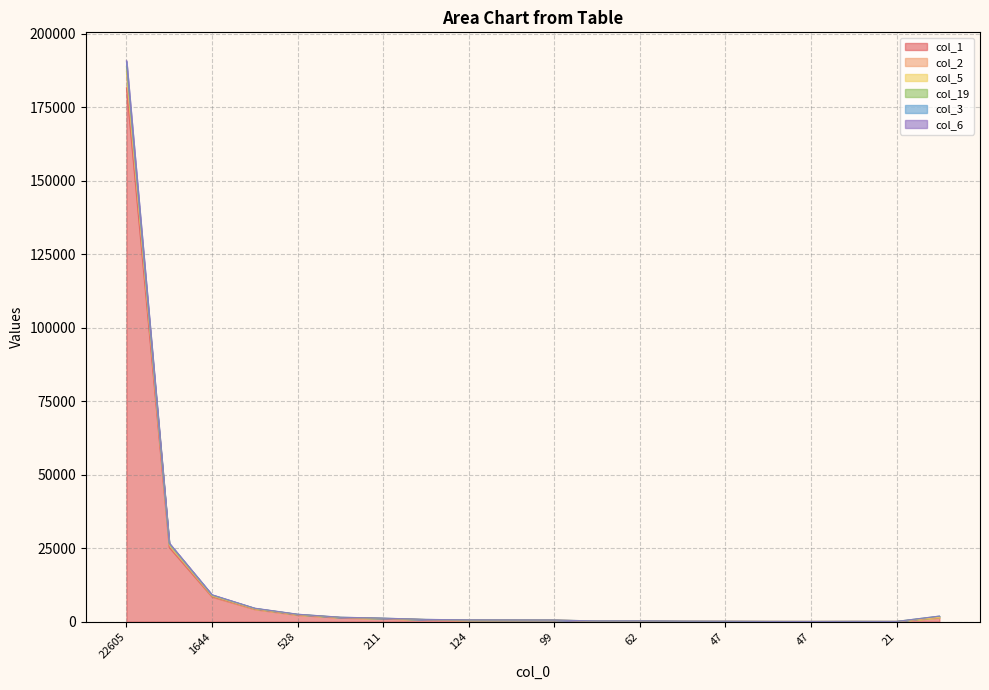

What is the maximum value shown in the chart?

190870